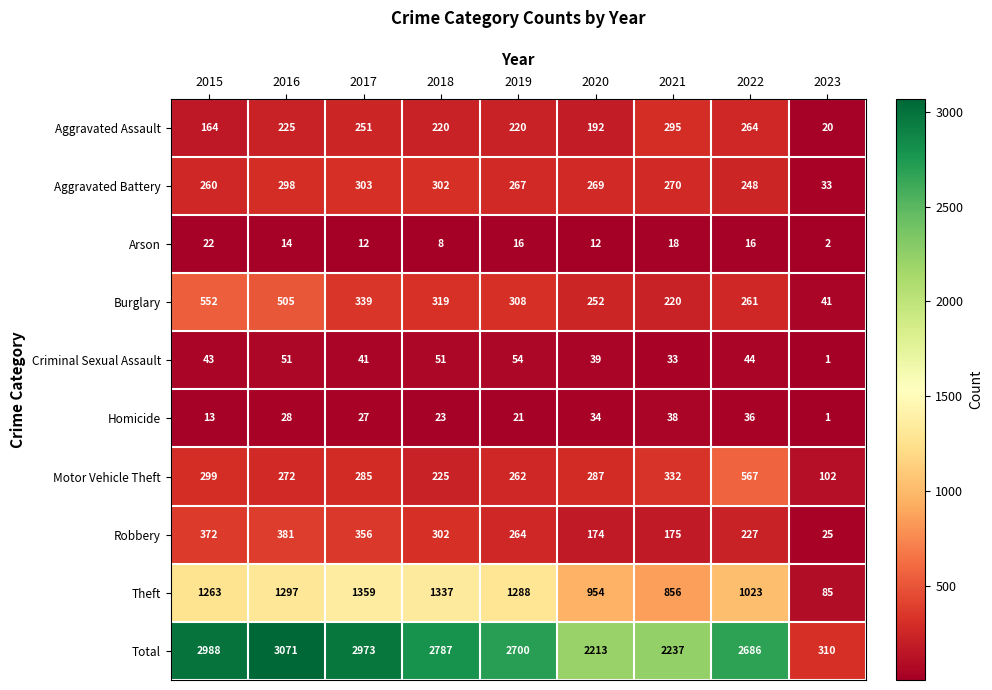

List the series in order of their peak value, lowest first.

Arson, Homicide, Criminal Sexual Assault, Aggravated Assault, Aggravated Battery, Robbery, Burglary, Motor Vehicle Theft, Theft, Total